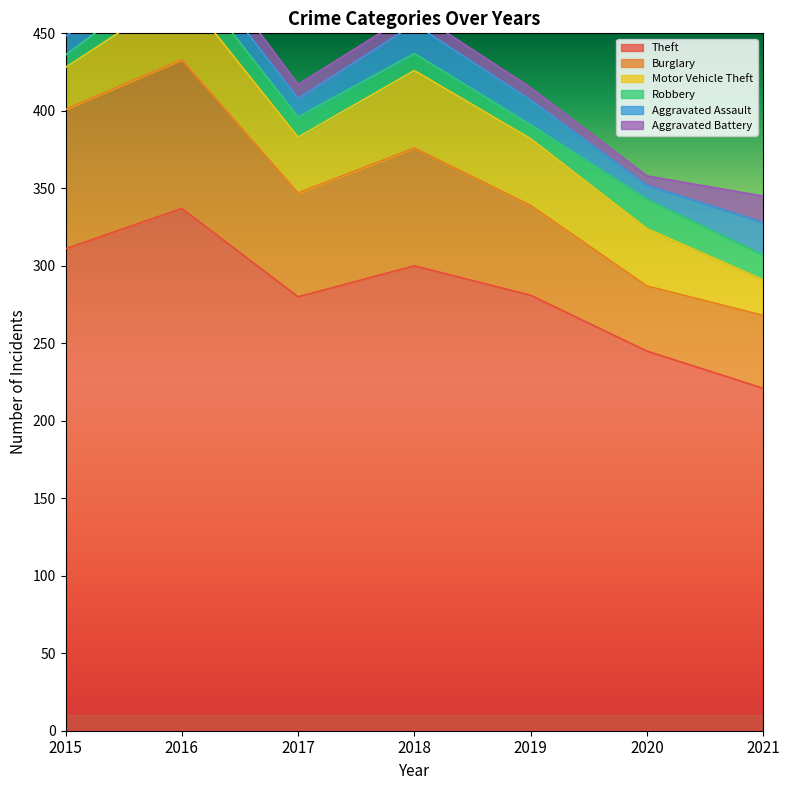

Between 2017 and 2019, which is larger?

2019